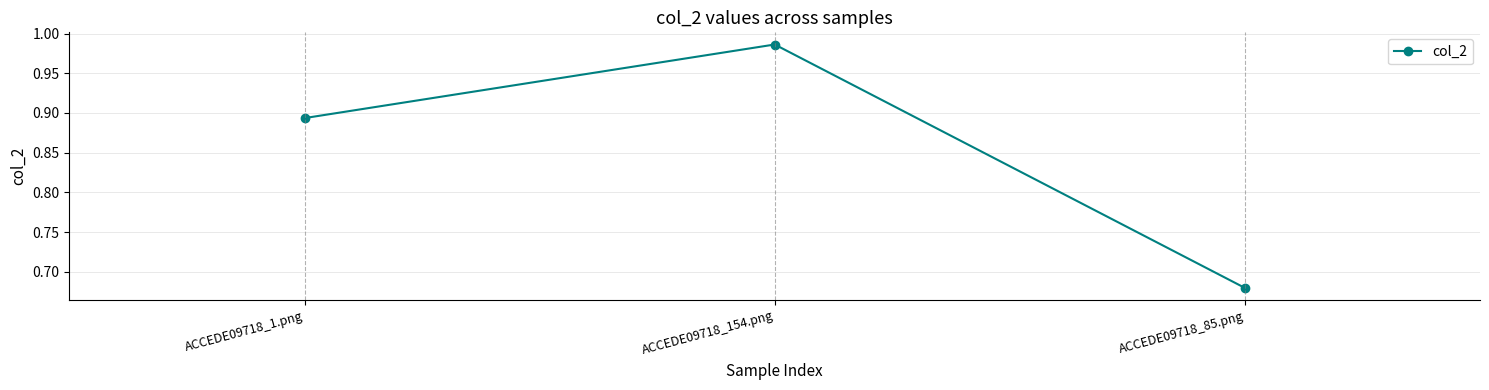

What position from the right is ACCEDE09718_1.png?

3